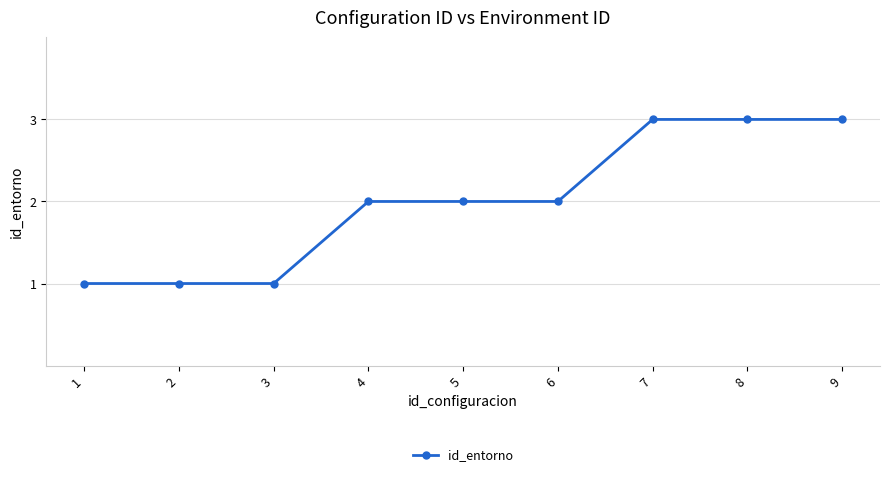

What value does the data have at 2?

1